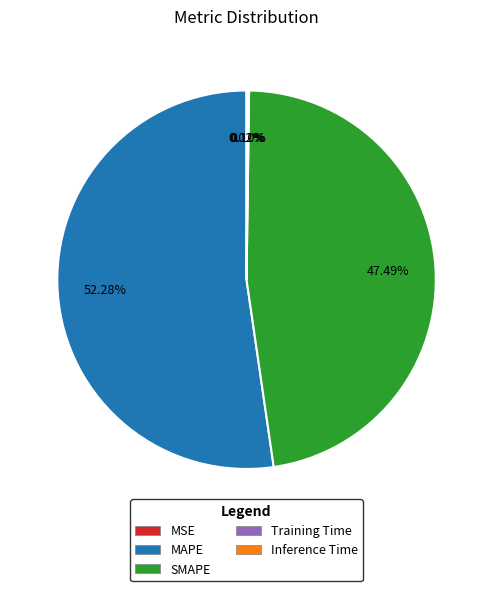

Which category has the biggest portion of the pie?

MAPE